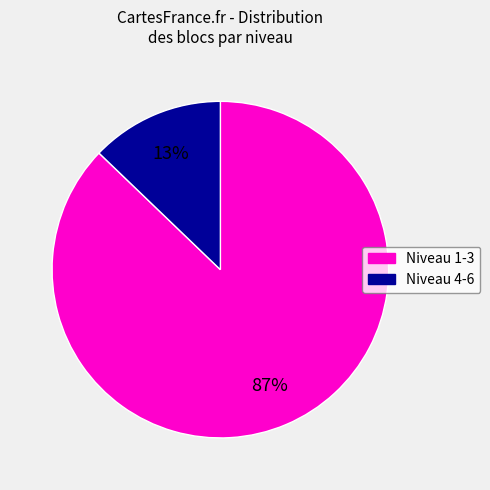

To the nearest percent, what is the difference between the largest and smallest slice percentages?

74%